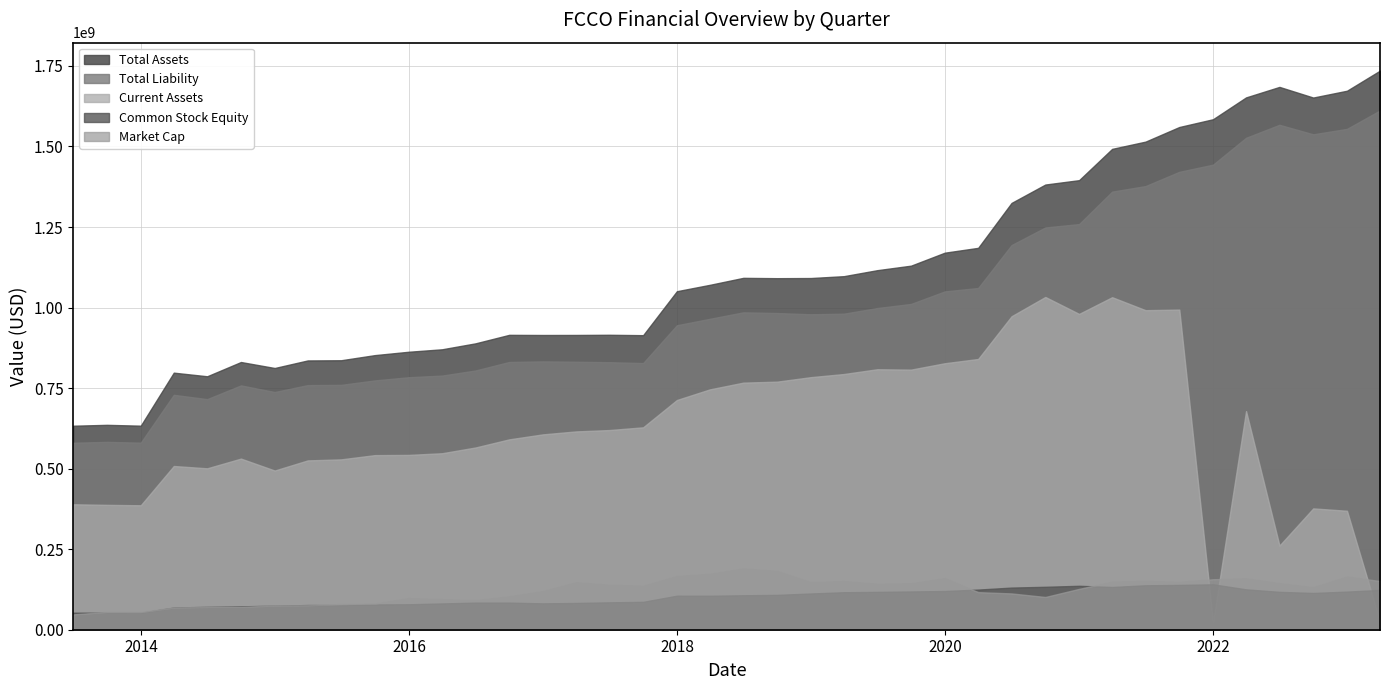

At how many categories does at least one series exceed 342747806?

40